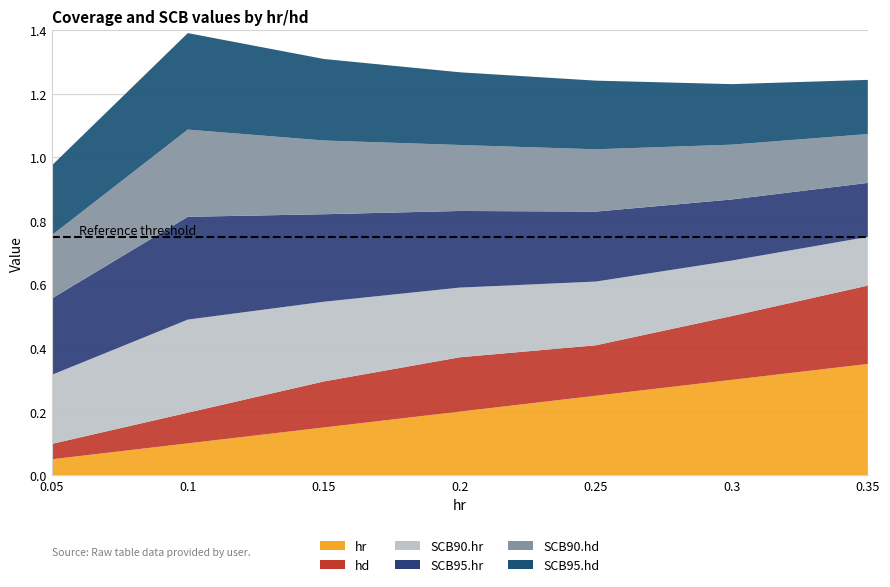

Reading left to right, what are all the values shown in this chart?

hr: 1=0.1	2=0.1	3=0.1	4=0.2	5=0.2	6=0.3	7=0.3
hd: 1=0.0	2=0.1	3=0.1	4=0.2	5=0.2	6=0.2	7=0.2
SCB90.hr: 1=0.2	2=0.3	3=0.3	4=0.2	5=0.2	6=0.2	7=0.2
SCB95.hr: 1=0.2	2=0.3	3=0.3	4=0.2	5=0.2	6=0.2	7=0.2
SCB90.hd: 1=0.2	2=0.3	3=0.2	4=0.2	5=0.2	6=0.2	7=0.2
SCB95.hd: 1=0.2	2=0.3	3=0.3	4=0.2	5=0.2	6=0.2	7=0.2